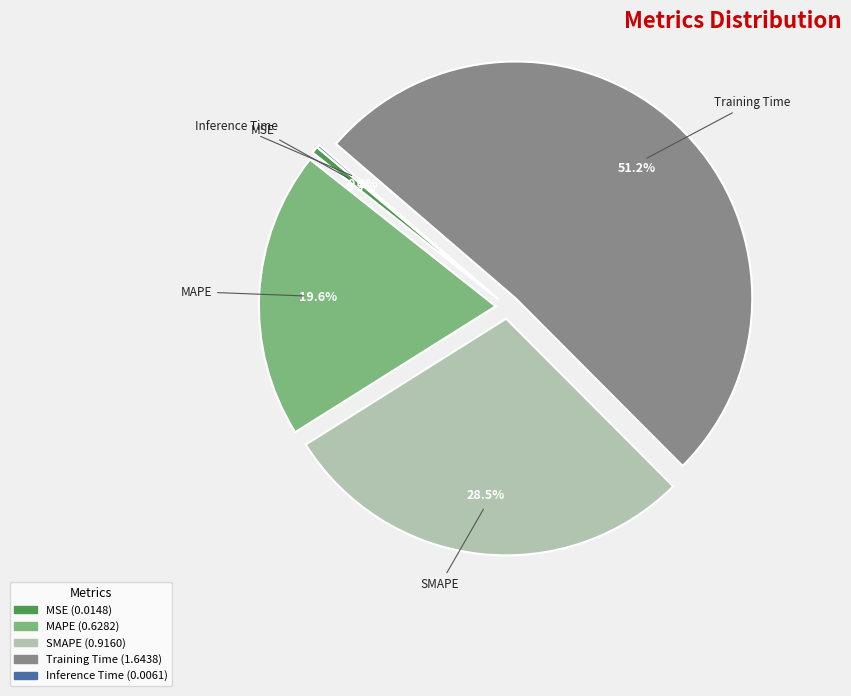

The MSE slice represents 6% of the pie. True or false?

False